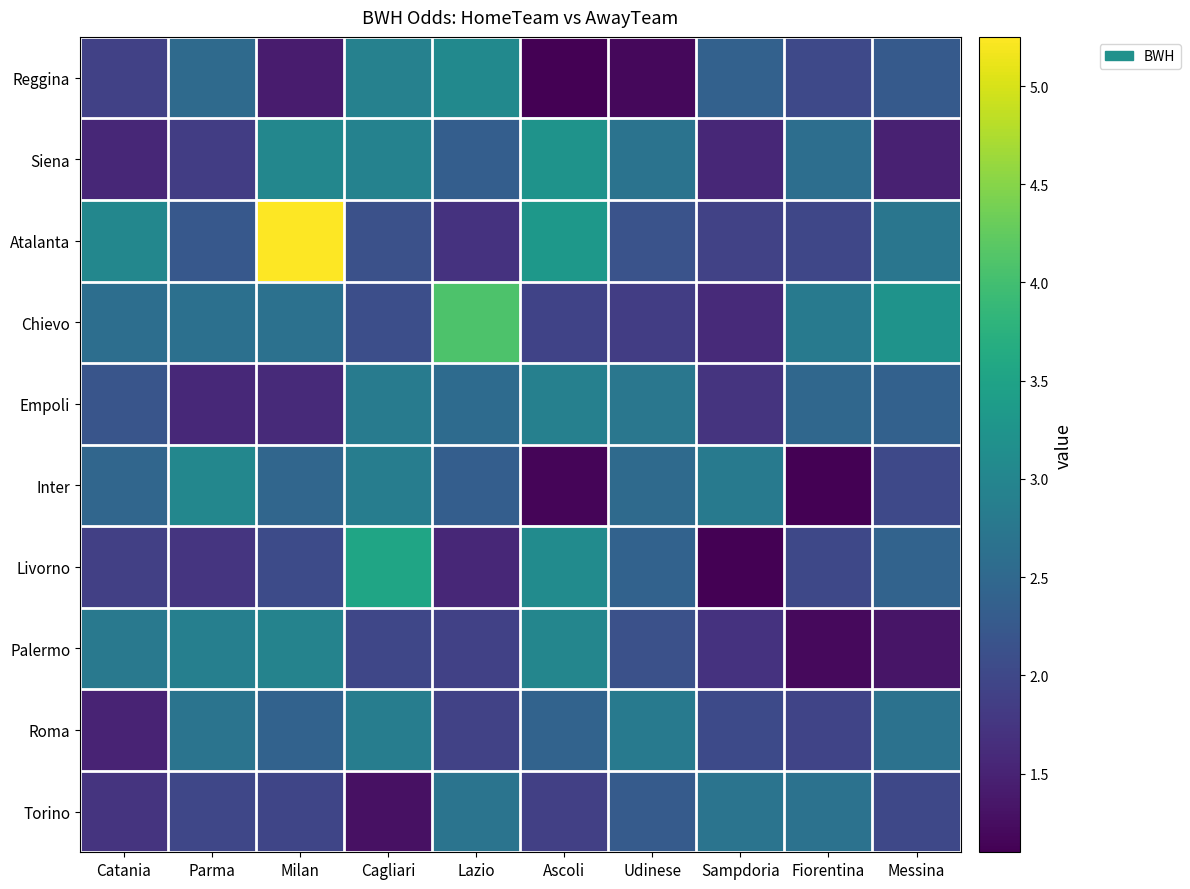

What is the spread (max minus min) of values at Fiorentina?

1.7